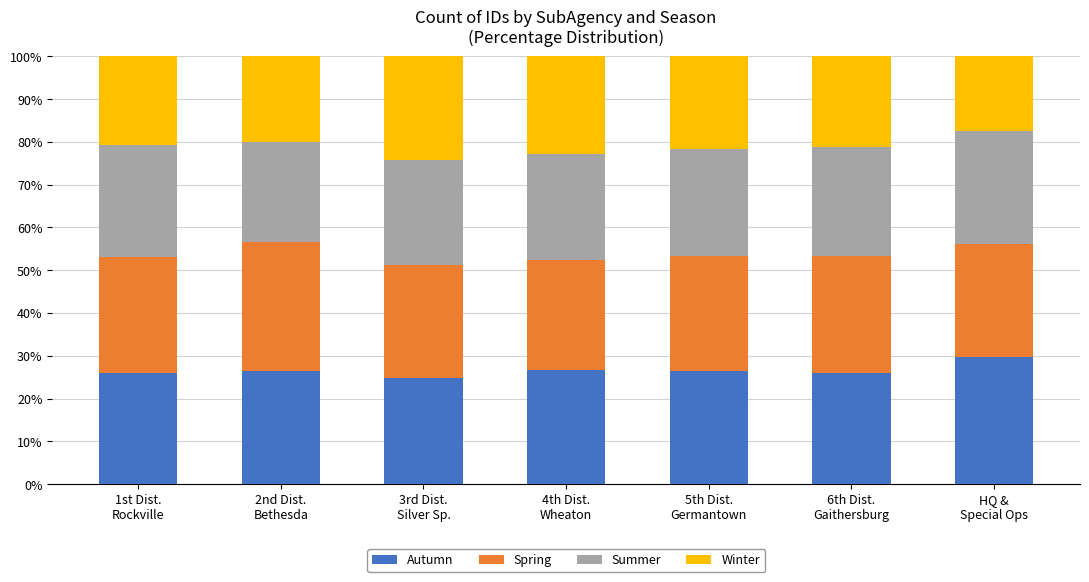

What is the maximum value for Autumn?

29.6